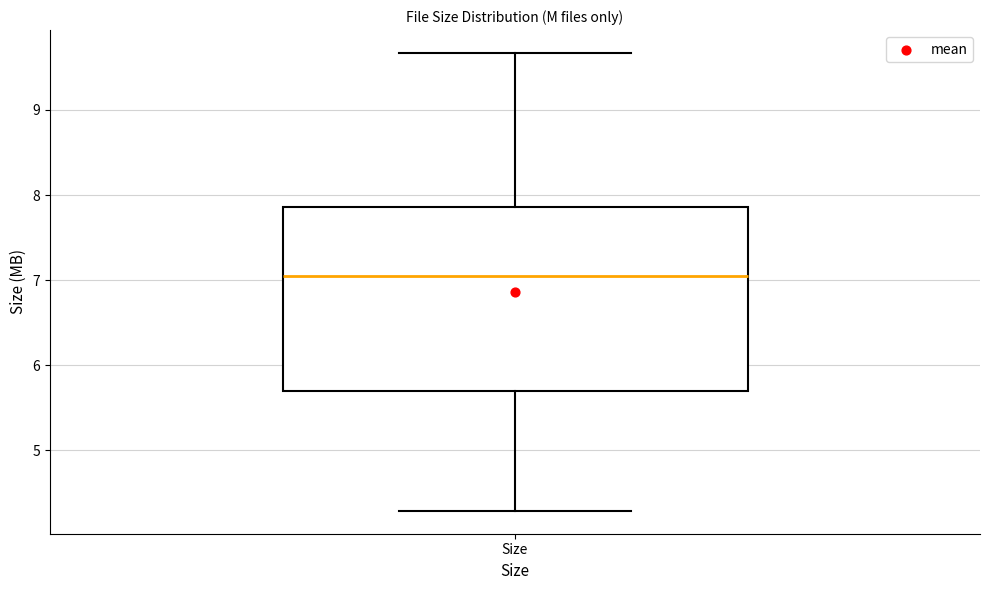

Transcribe this box plot: give where the median line is, the range the box spans, and where the two whiskers end, as read against the y-axis. The values are not printed on the chart, so give them approximately, as read against the axis.

median 7.1, box 5.7 to 7.9, whiskers 4.3 to 9.7